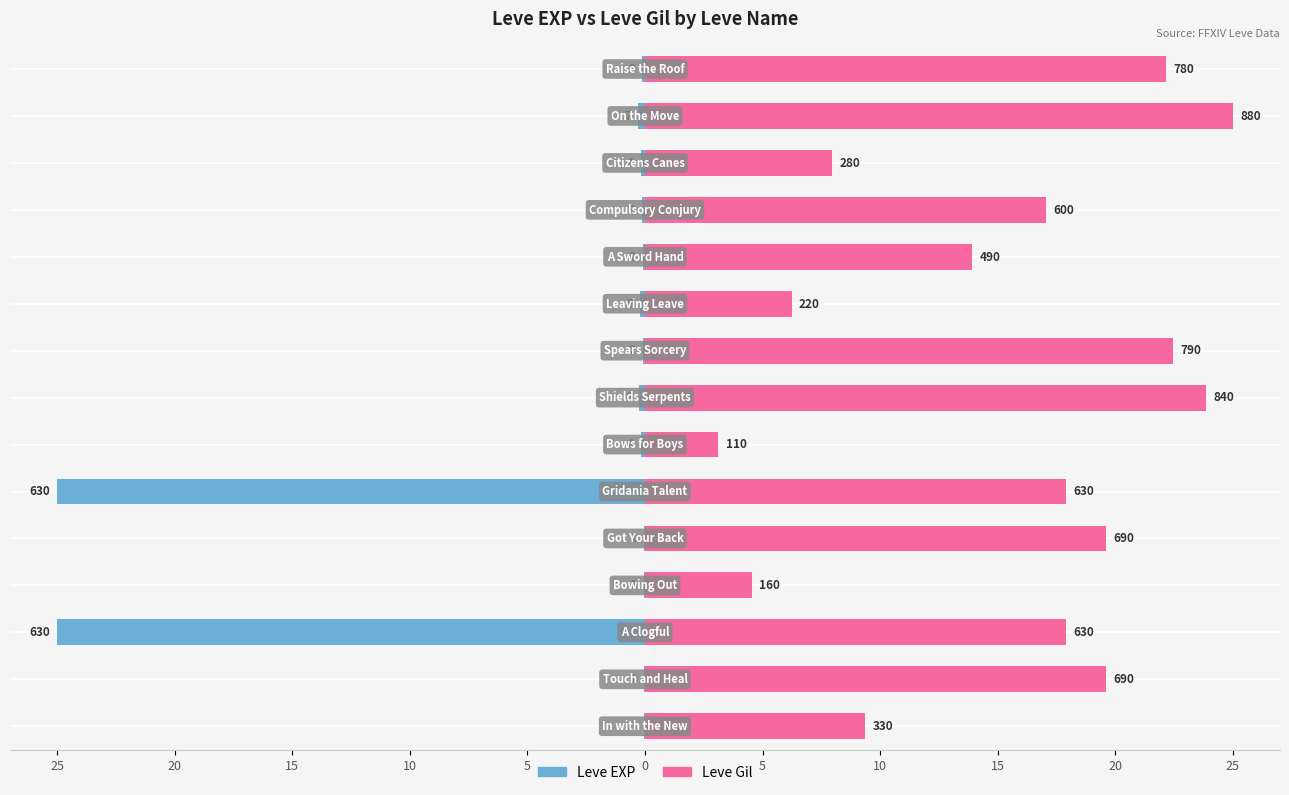

Rank the series by their maximum value, from lowest to highest.

Leve EXP, Leve Gil